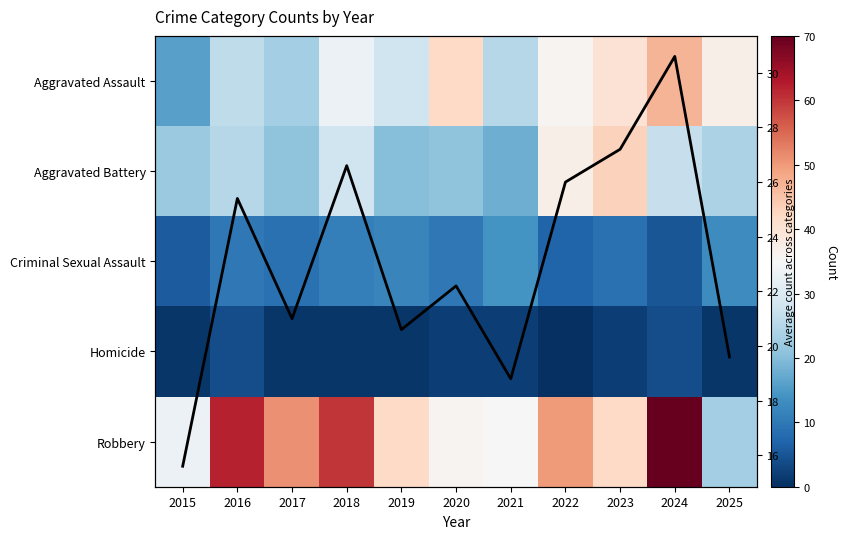

Where is Robbery nearest to the value 46?

2019